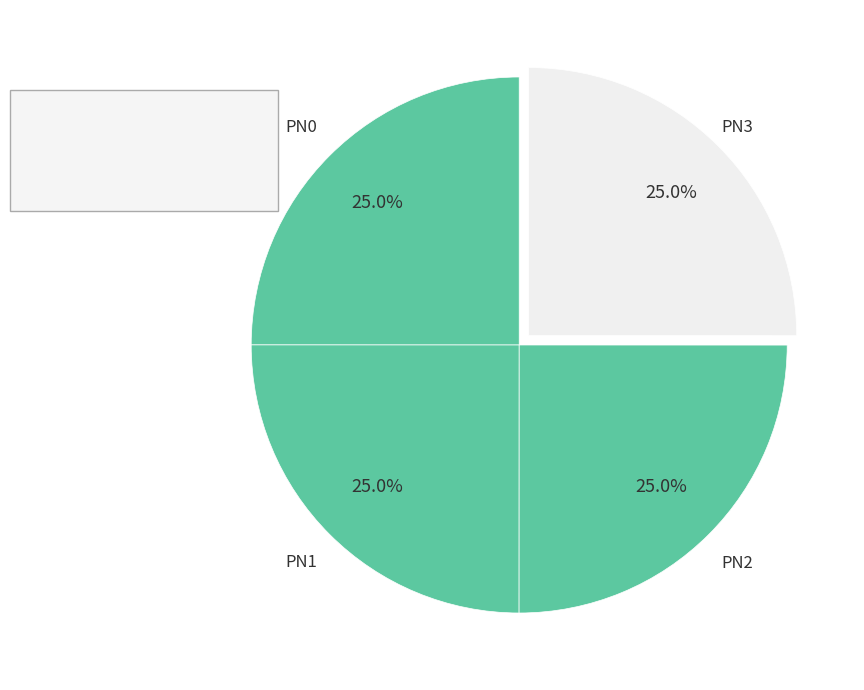

Which slice is the largest?

PN3